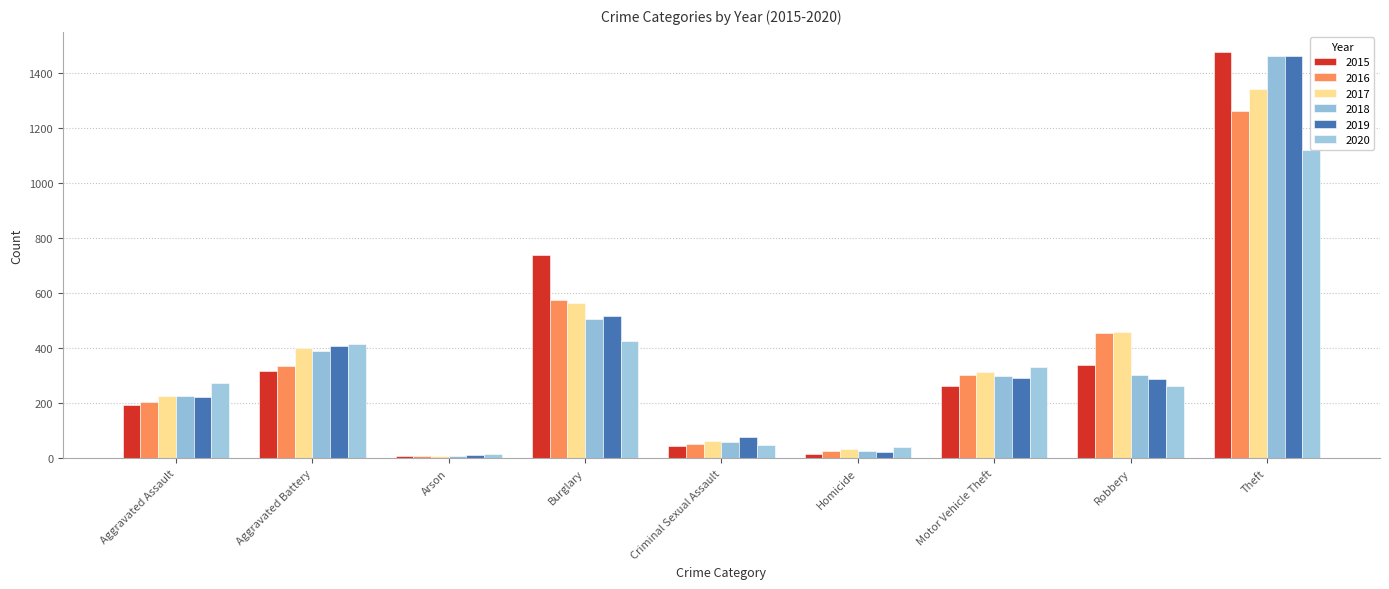

Which series has the largest range (max minus min)?

2015